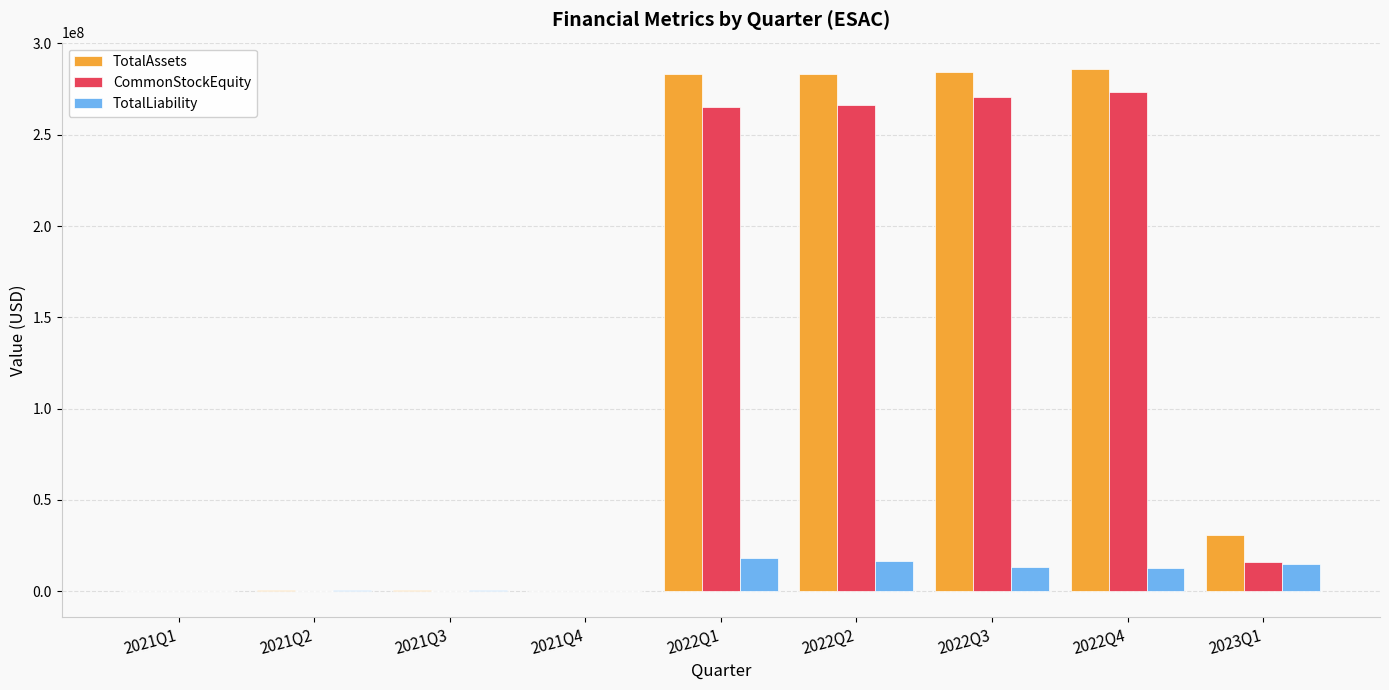

True or false: CommonStockEquity has a value of 9607.0 at 2021Q3.

True